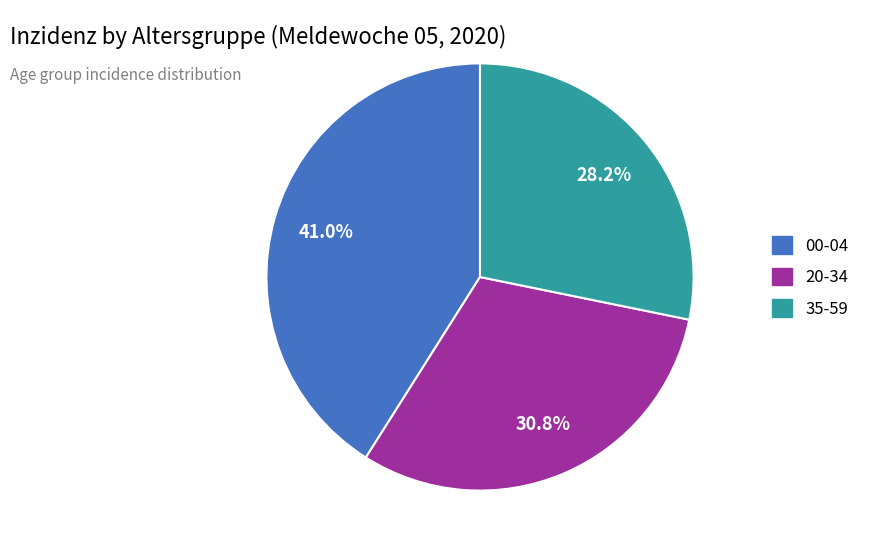

Is there any slice that represents more than half of the pie?

No